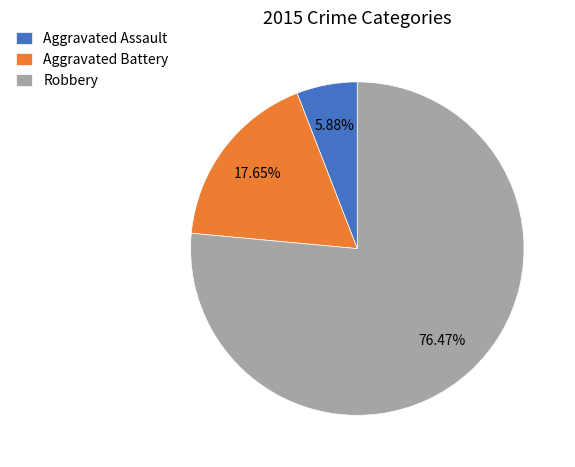

To the nearest percent, what percentage of the pie is Robbery?

76%